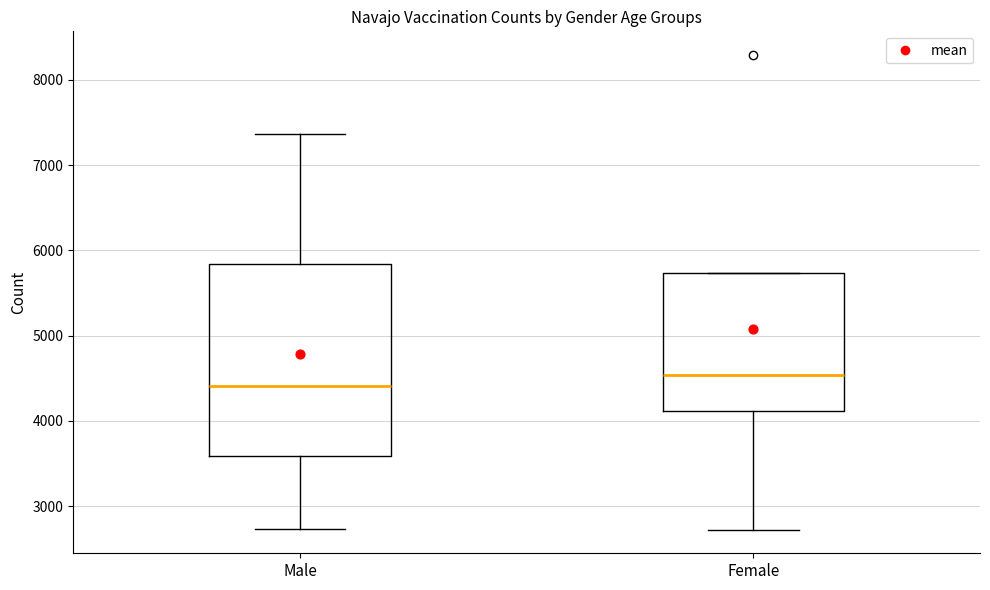

Where is the lower edge of the box for Male on the y-axis? The values are not printed on the chart, so give them approximately, as read against the axis.

3600